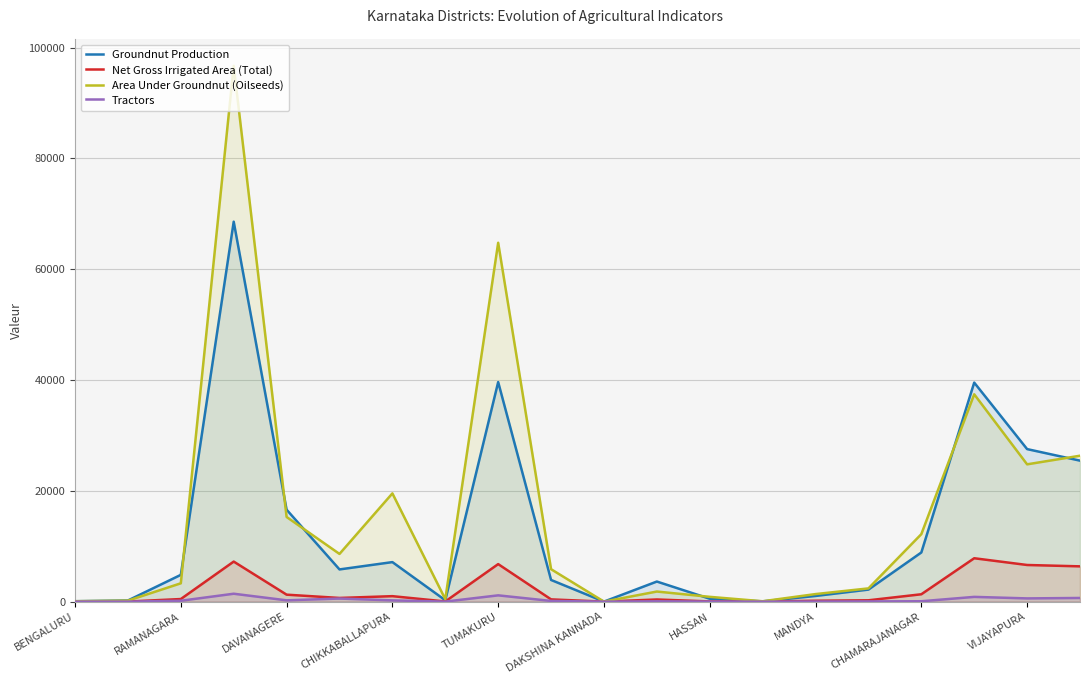

True or false: Area Under Groundnut (Oilseeds) has a value of 24779.0 at VIJAYAPURA.

True